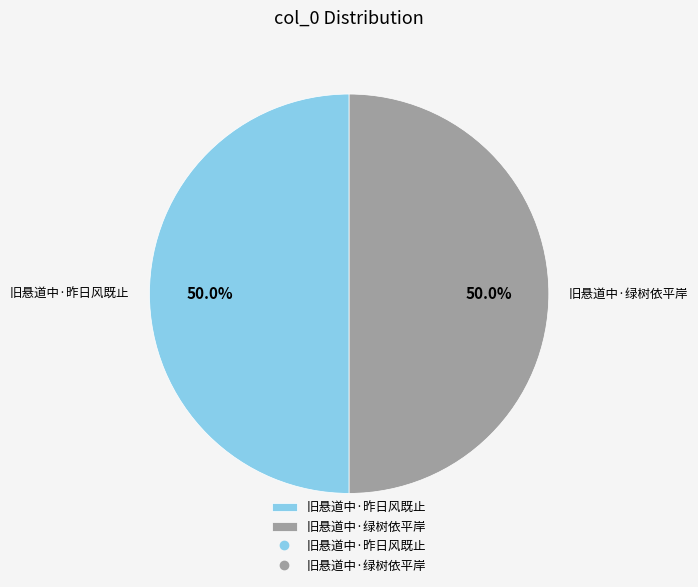

Count the number of slices in the pie.

2